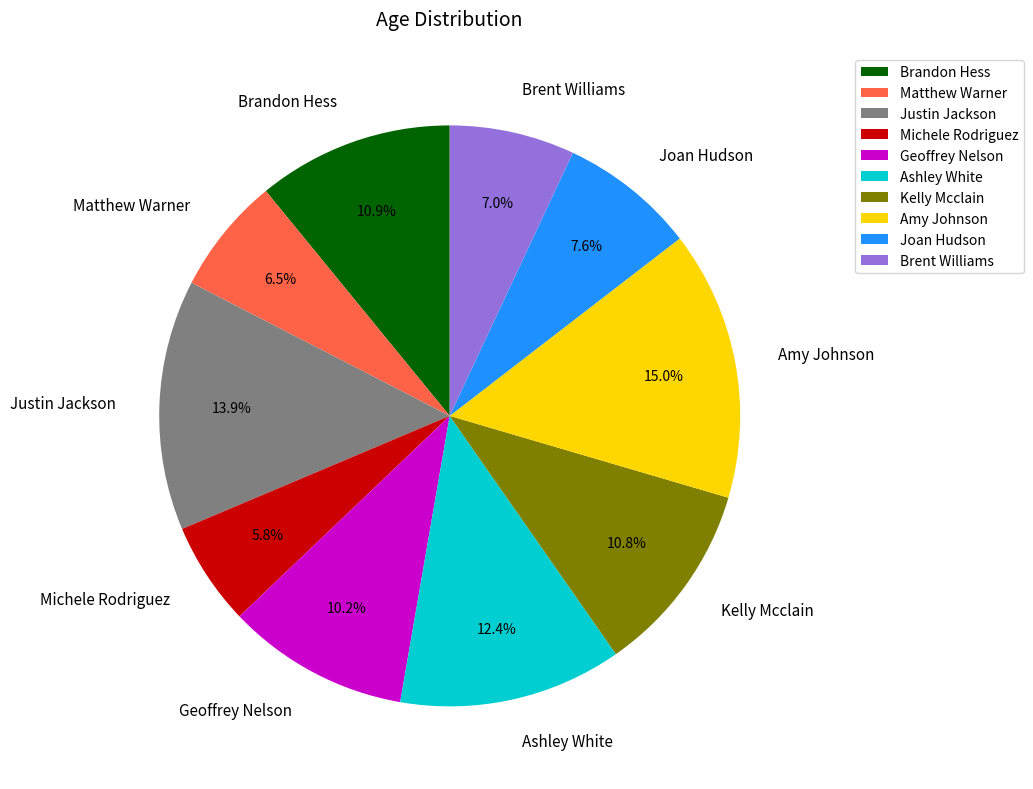

To the nearest percent, what is the difference between the largest and smallest slice percentages?

9%